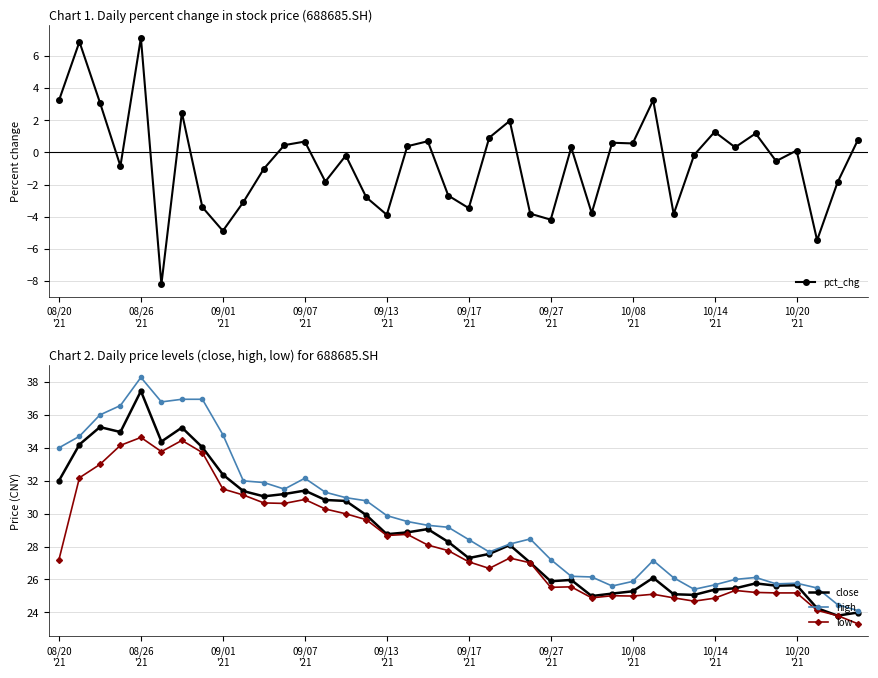

The low series shows 30.6 at 10. True or false?

True